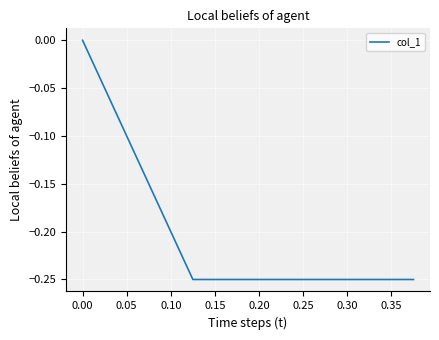

What is the minimum value shown in the chart?

-0.2